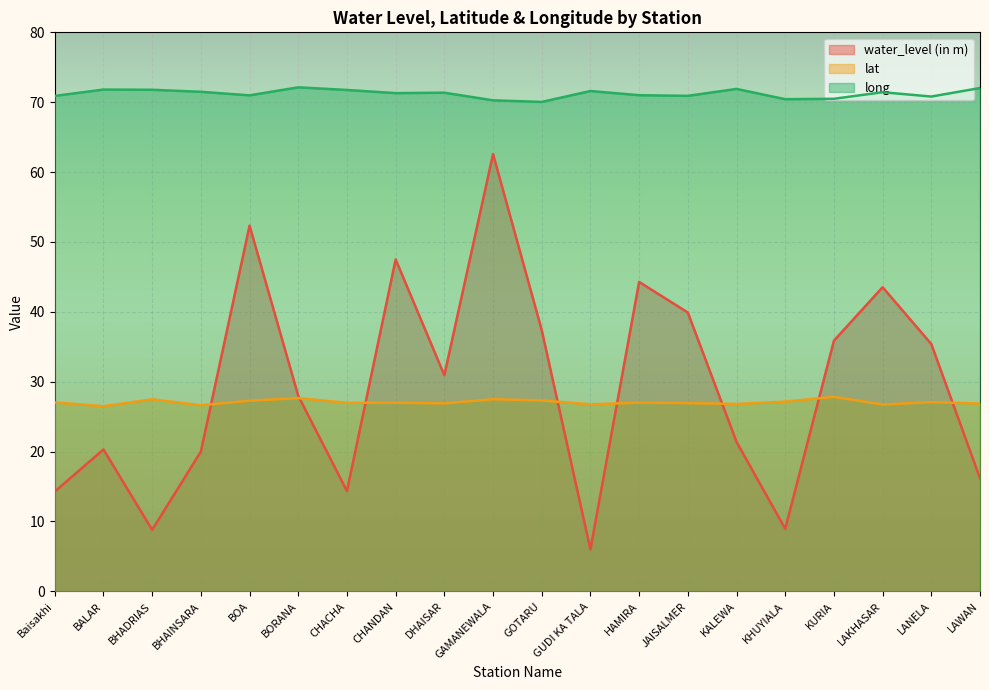

At which category does lat reach its first local peak?

BHADRIAS